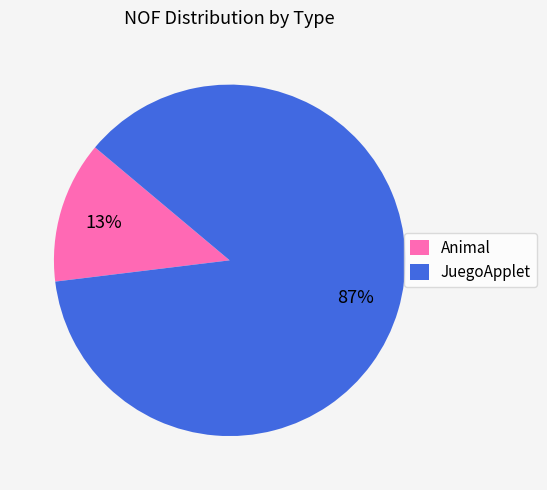

Which slice represents more than half of the pie?

JuegoApplet